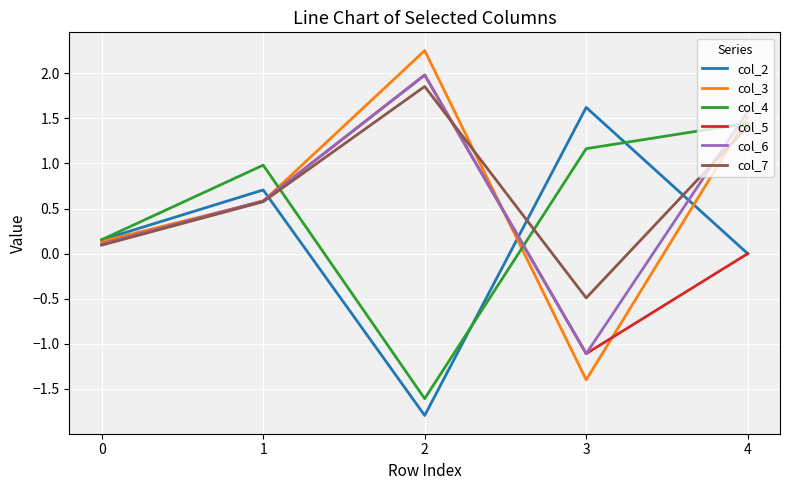

List the labels in order of col_3 value, smallest first.

3, 0, 1, 4, 2